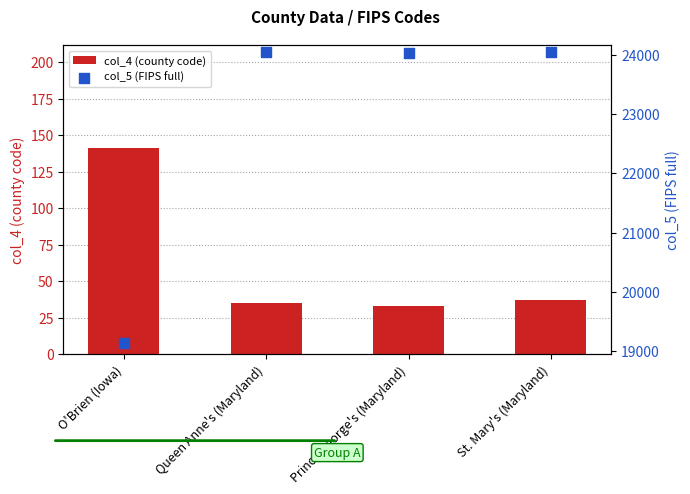

At which category is the sum across all series the highest?

St. Mary's (Maryland)